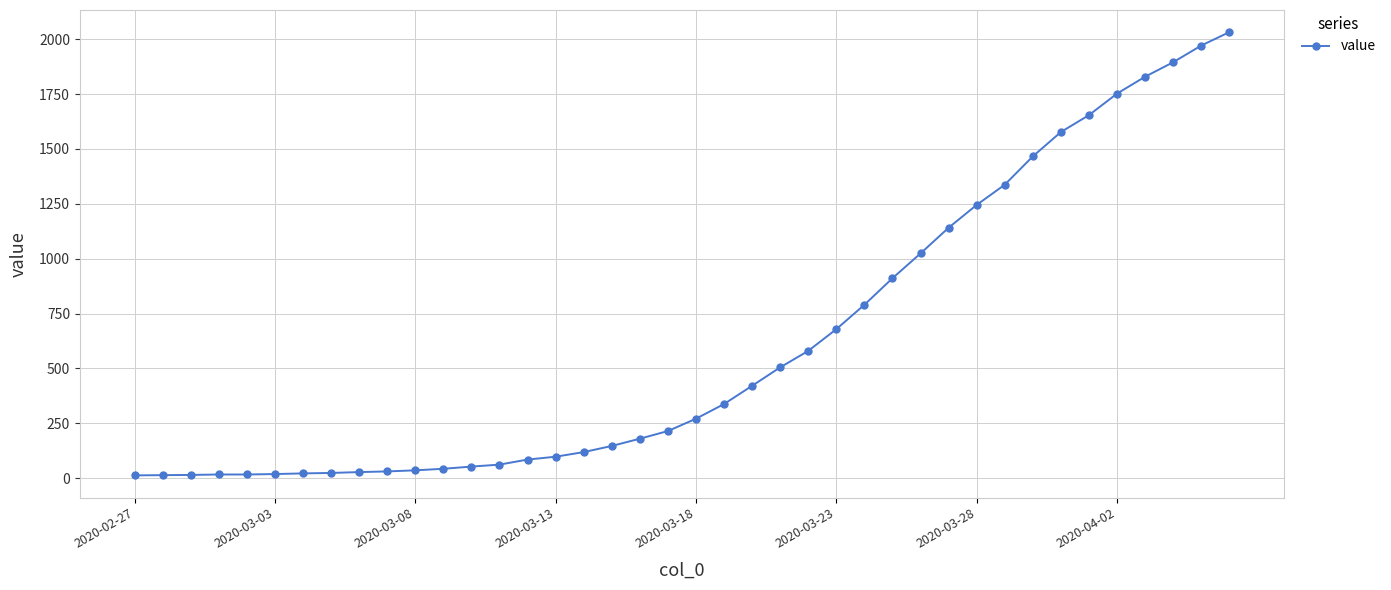

What is the sum of all values?

24656